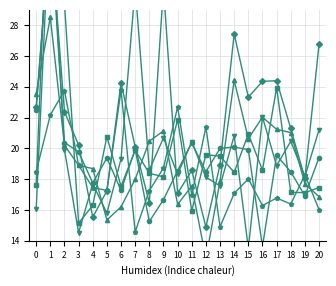

The col_5 series shows 27.3 at 8. True or false?

False